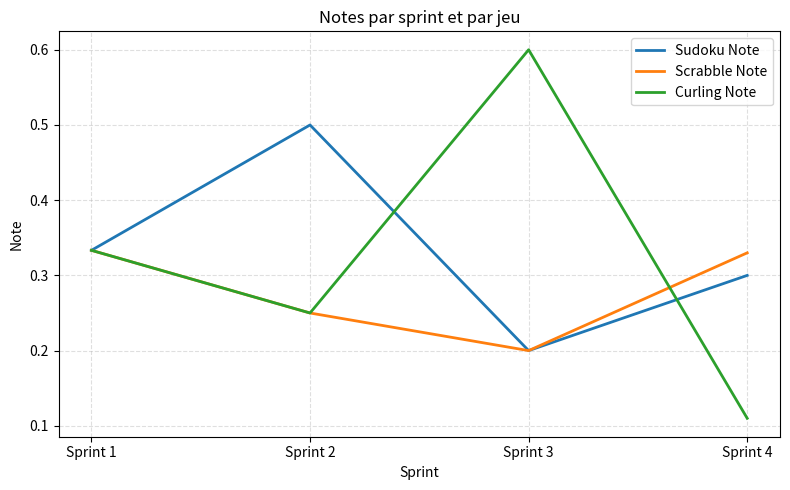

Rank the categories by Sudoku Note value from lowest to highest.

Sprint 3, Sprint 4, Sprint 1, Sprint 2